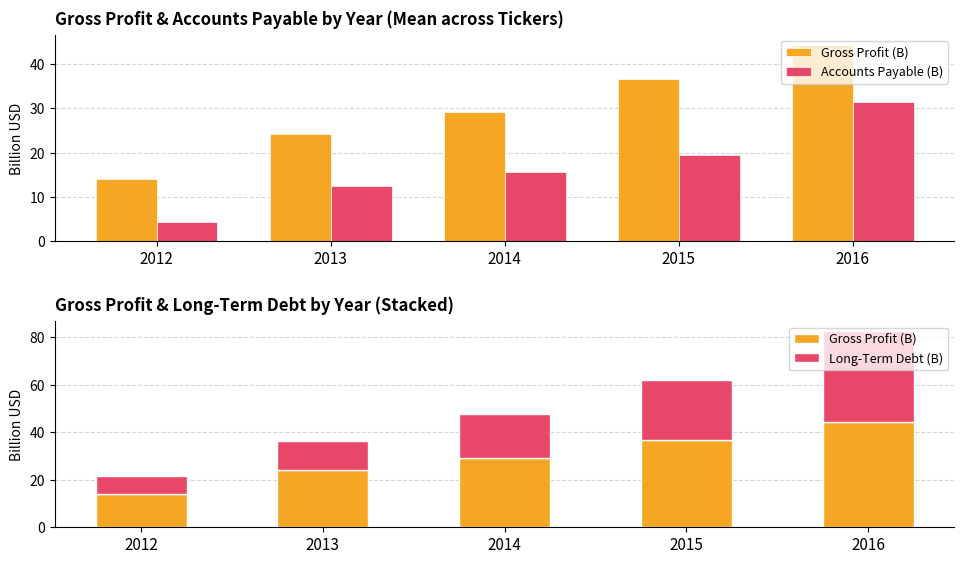

What is the sum of all Gross Profit (B) values?

148.5